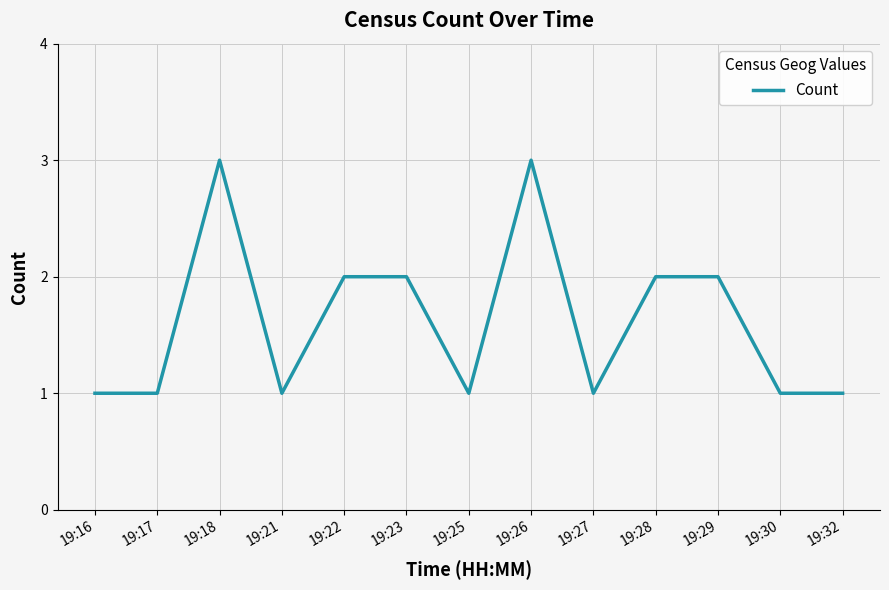

What is the ratio of the value at 19:32 to the value at 19:26?

0.3